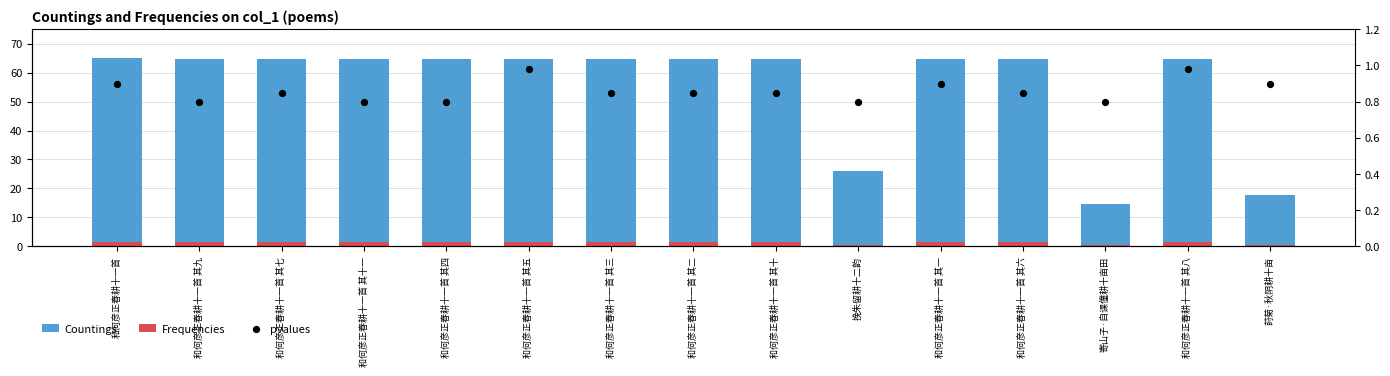

Which series reaches the maximum Y coordinate?

Countings